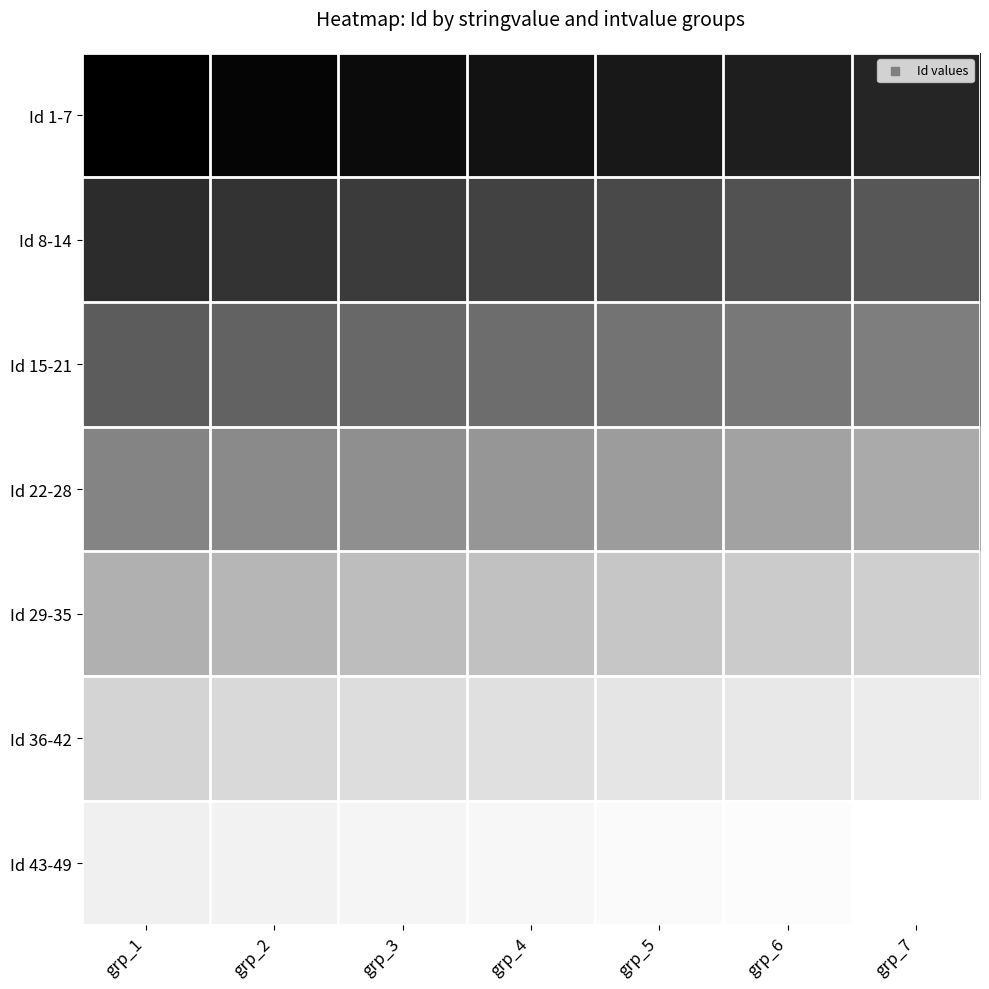

Reading right to left, what are all the values shown in this chart?

Id 1-7: grp_7=7	grp_6=6	grp_5=5	grp_4=4	grp_3=3	grp_2=2	grp_1=1
Id 8-14: grp_7=14	grp_6=13	grp_5=12	grp_4=11	grp_3=10	grp_2=9	grp_1=8
Id 15-21: grp_7=21	grp_6=20	grp_5=19	grp_4=18	grp_3=17	grp_2=16	grp_1=15
Id 22-28: grp_7=28	grp_6=27	grp_5=26	grp_4=25	grp_3=24	grp_2=23	grp_1=22
Id 29-35: grp_7=35	grp_6=34	grp_5=33	grp_4=32	grp_3=31	grp_2=30	grp_1=29
Id 36-42: grp_7=42	grp_6=41	grp_5=40	grp_4=39	grp_3=38	grp_2=37	grp_1=36
Id 43-49: grp_7=49	grp_6=48	grp_5=47	grp_4=46	grp_3=45	grp_2=44	grp_1=43